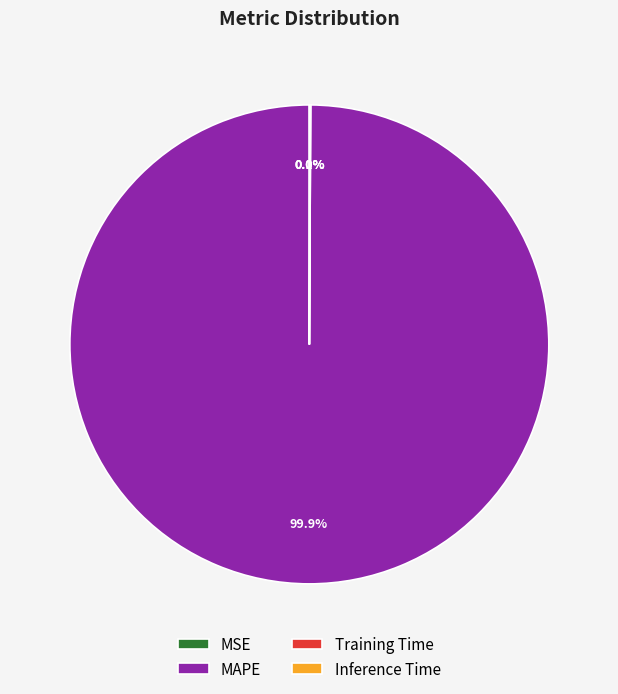

What is the largest slice in the pie chart?

MAPE